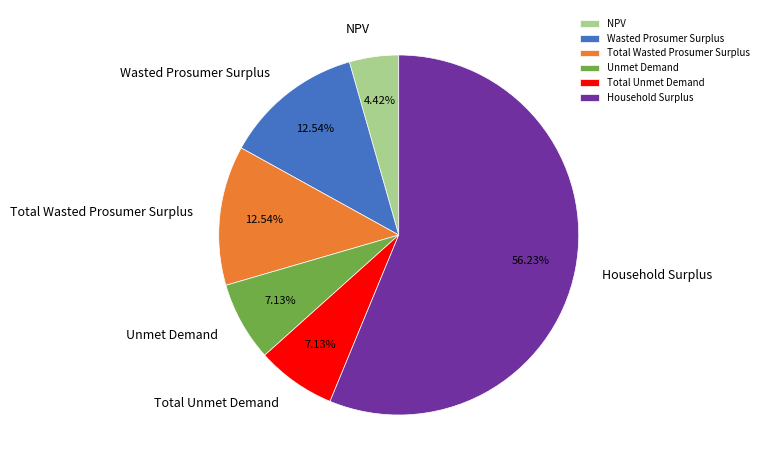

To the nearest percent, what is the difference between the largest and smallest slice percentages?

52%